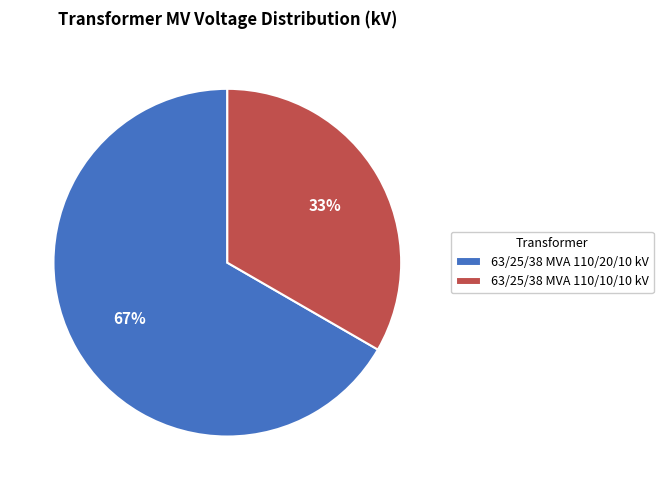

What is the largest slice in the pie chart?

63/25/38 MVA 110/20/10 kV